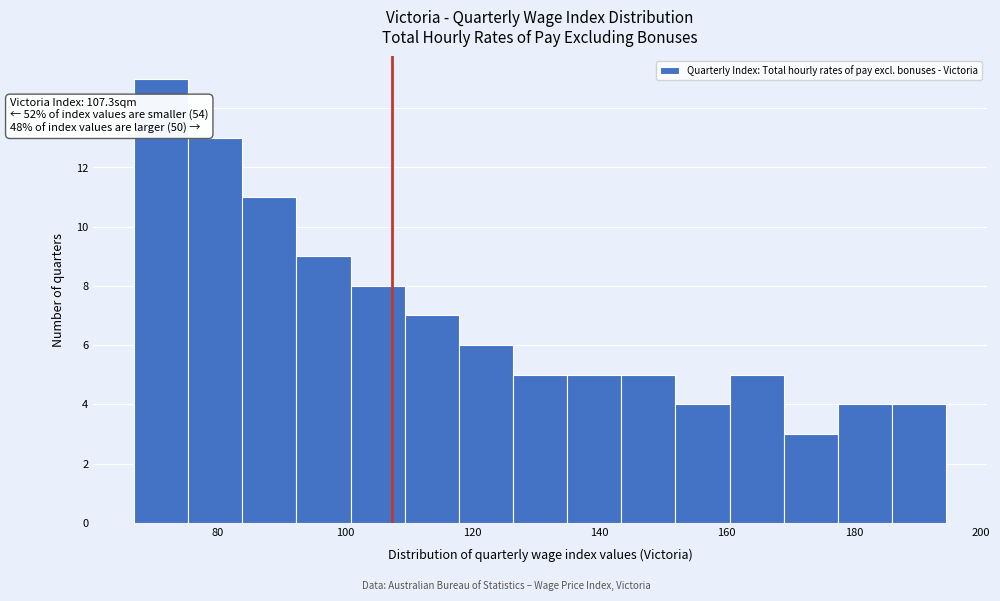

Which range on the x-axis has the tallest bar?

66 to 76